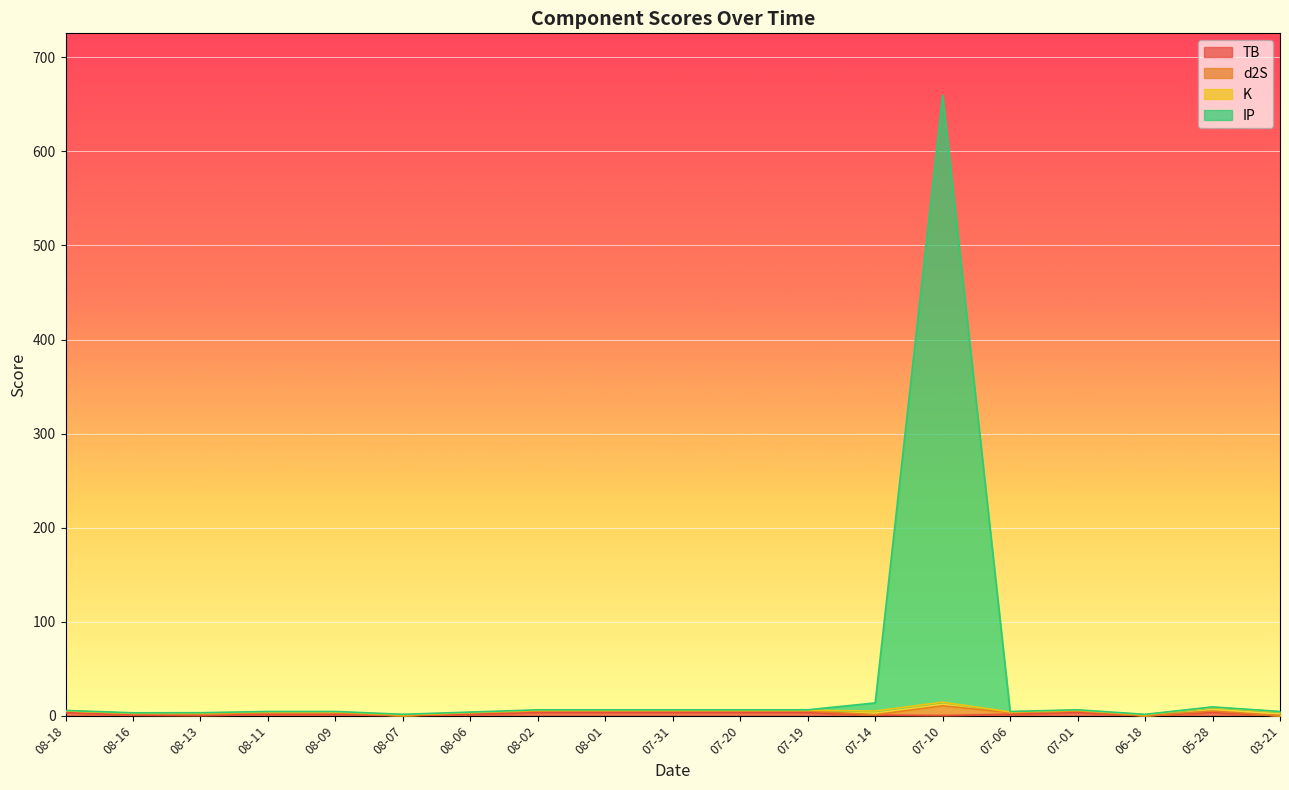

At which category is the sum across all series the highest?

07-10